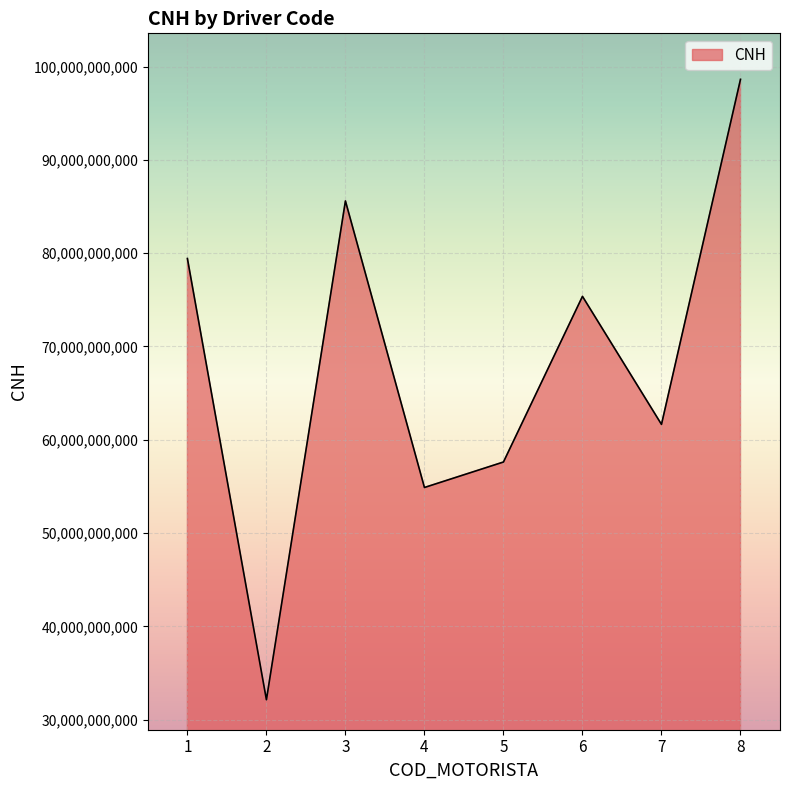

What is the change in value from 5 to 6?

+17751782106